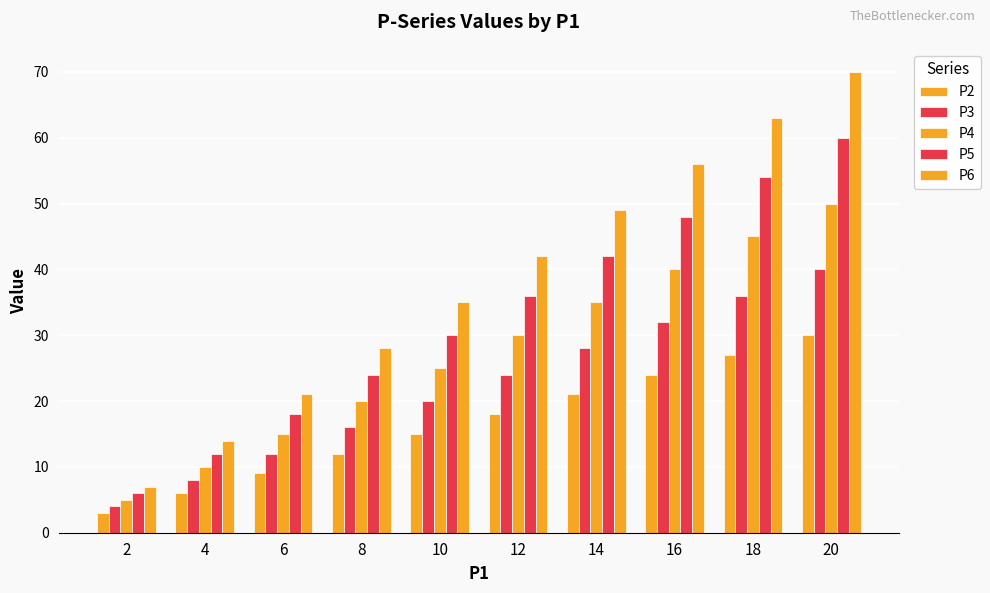

True or false: P5 has a value of 36 at 12.

True